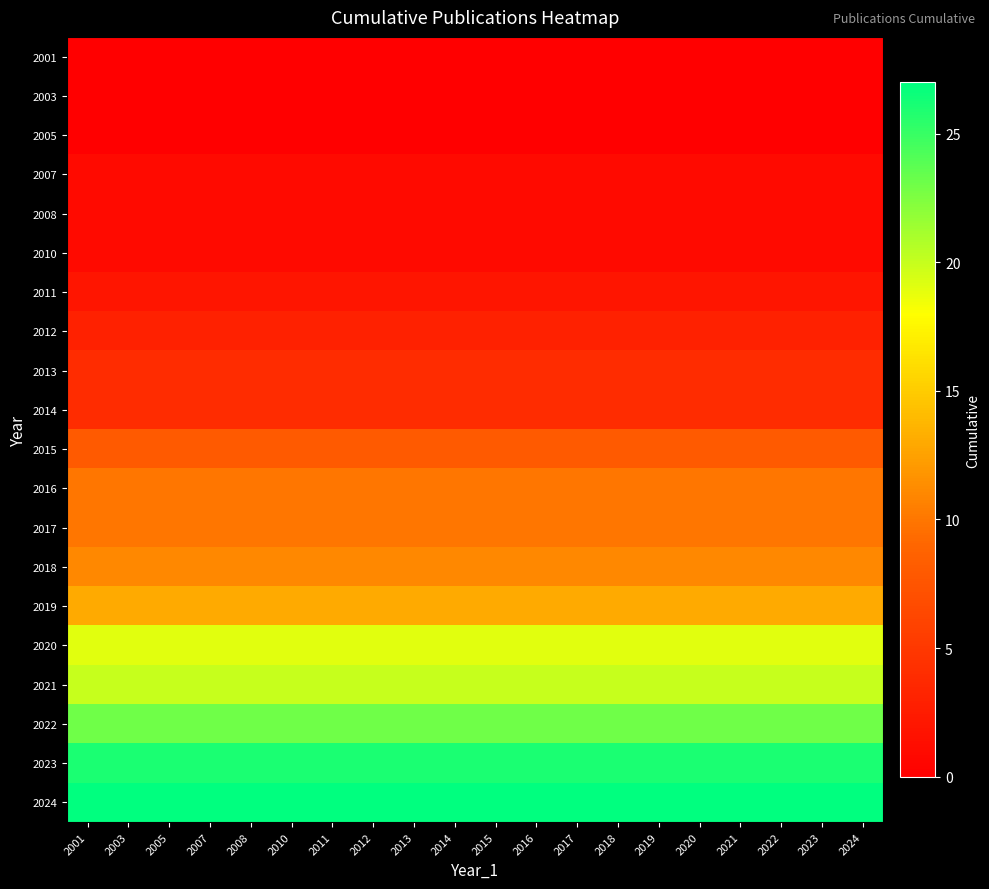

What is the difference between the highest and lowest values at 2023?

27